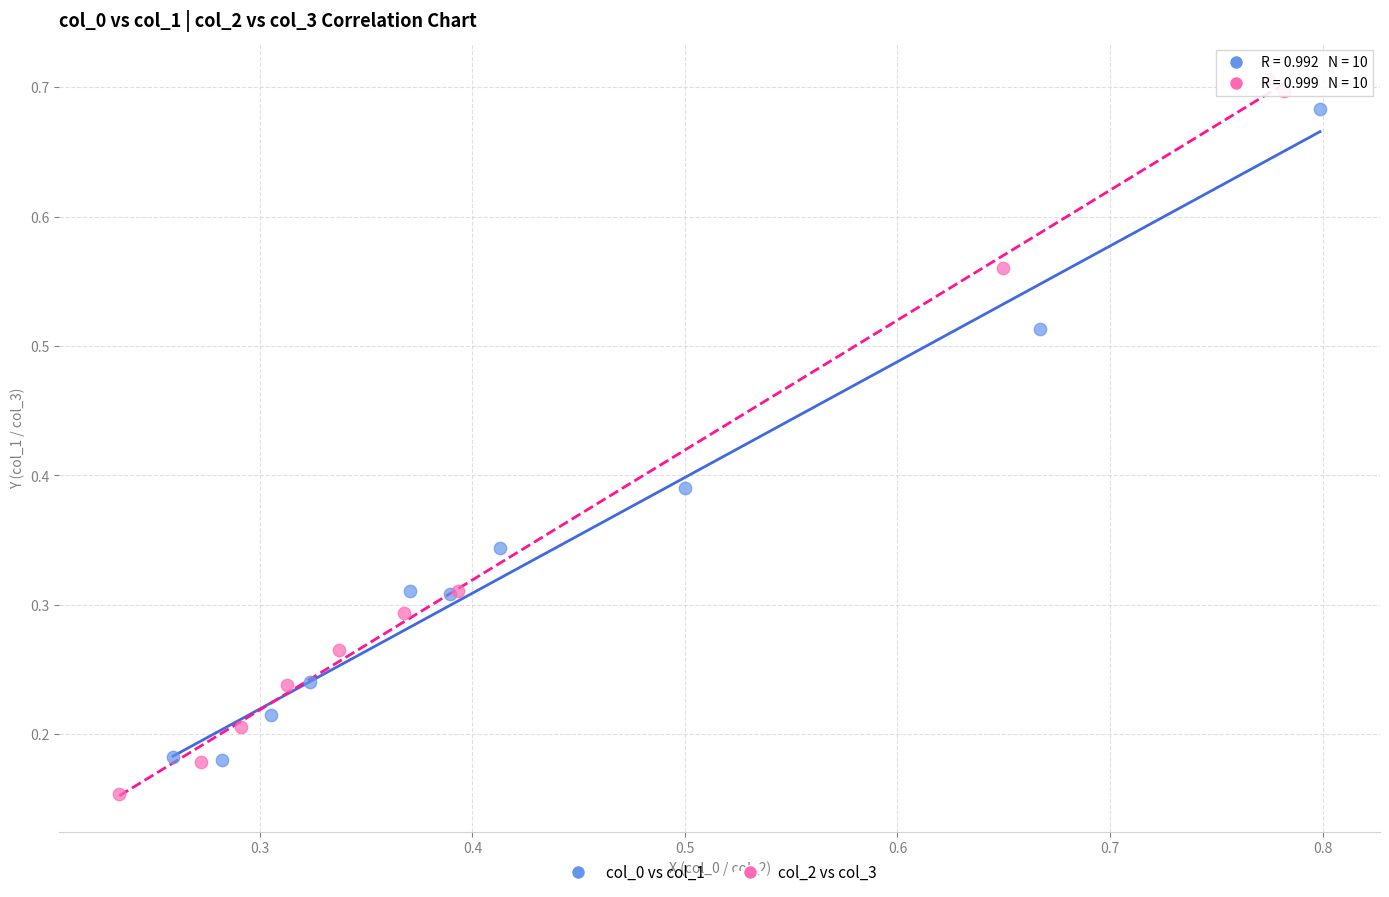

Which series has the widest spread of Y values?

col_2 vs col_3